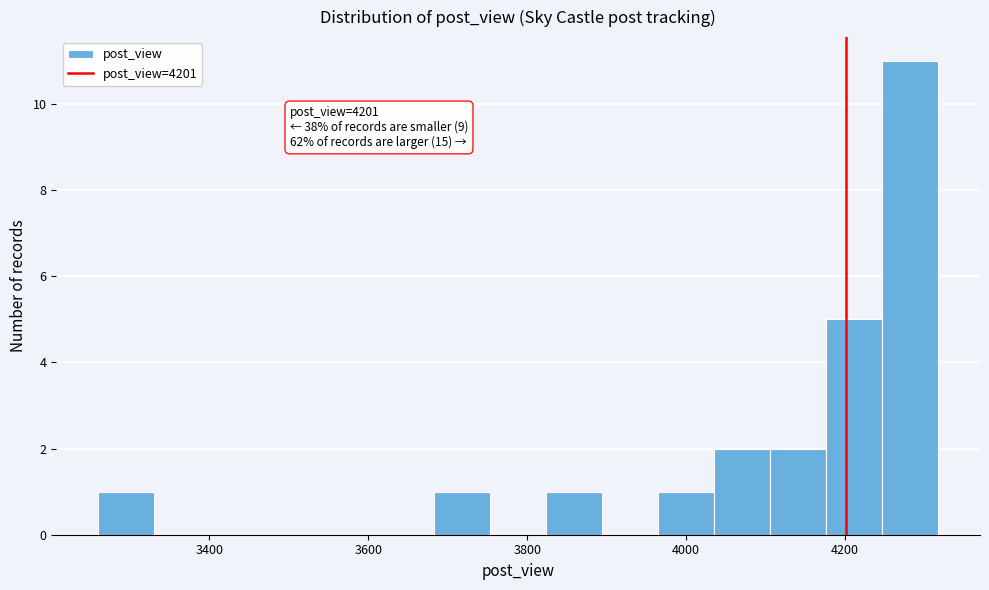

Read against the x-axis, roughly where is the centre of the tallest bar?

4280